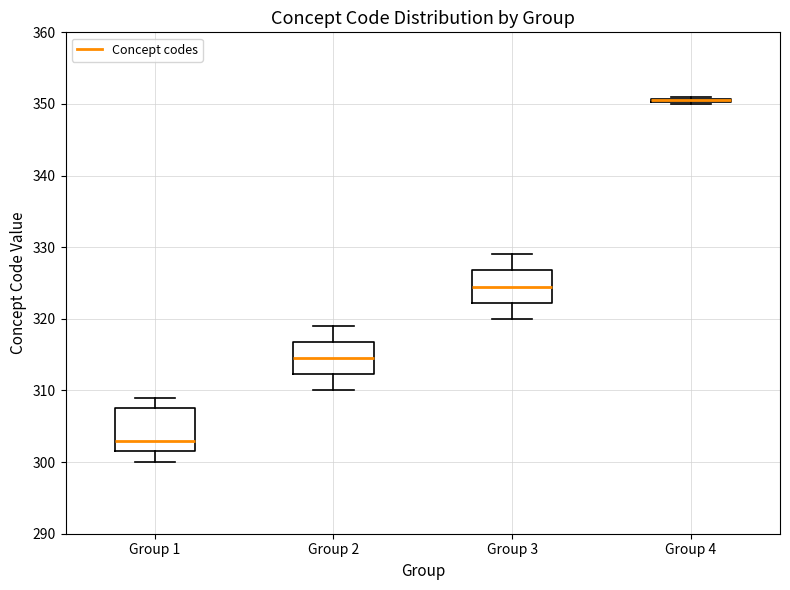

Where does the median line of the box for Group 3 sit on the y-axis? The values are not printed on the chart, so give them approximately, as read against the axis.

325